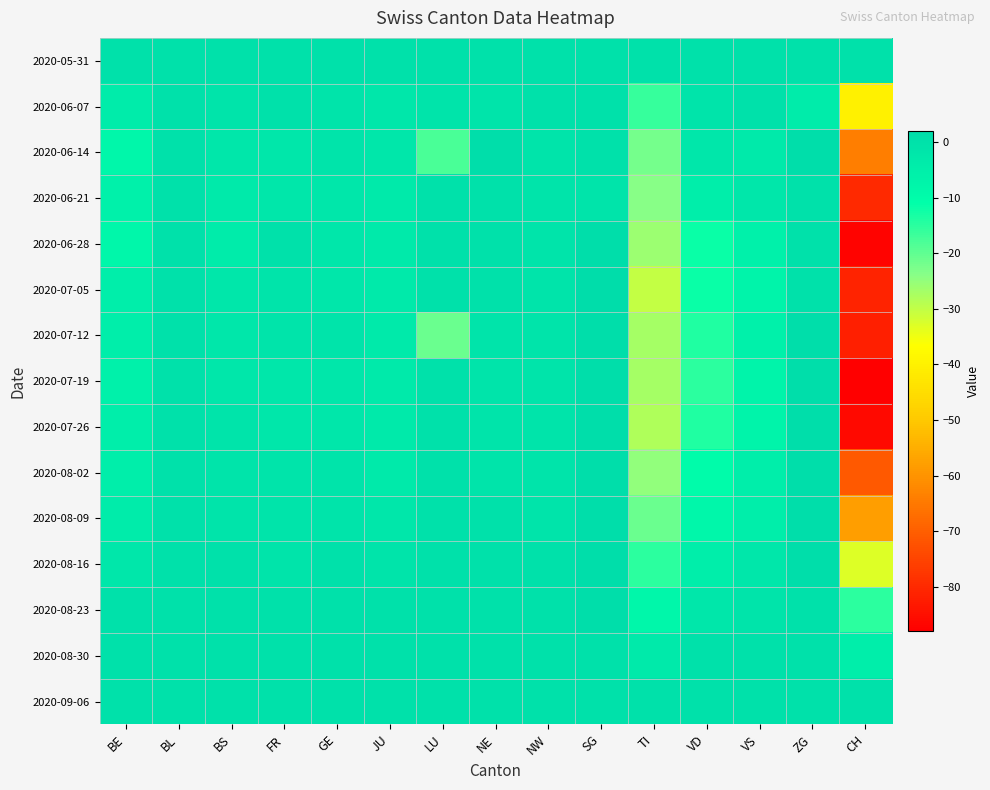

Reading left to right, transcribe all the data shown in this chart.

2020-05-31: BE=0	BL=0	BS=0	FR=0	GE=0	JU=0	LU=0	NE=0	NW=0	SG=0	TI=0	VD=0	VS=0	ZG=0	CH=0
2020-06-07: BE=-4	BL=0	BS=-1	FR=0	GE=-1	JU=-2	LU=-1	NE=-1	NW=0	SG=0	TI=-16	VD=-1	VS=0	ZG=-4	CH=-40
2020-06-14: BE=-8	BL=0	BS=-2	FR=-2	GE=-1	JU=-2	LU=-18	NE=1	NW=-1	SG=0	TI=-22	VD=-2	VS=-3	ZG=1	CH=-64
2020-06-21: BE=-6	BL=0	BS=-3	FR=-2	GE=-2	JU=-3	LU=0	NE=0	NW=-1	SG=-1	TI=-24	VD=-5	VS=-2	ZG=0	CH=-80
2020-06-28: BE=-8	BL=0	BS=-4	FR=0	GE=-2	JU=-3	LU=0	NE=0	NW=-1	SG=1	TI=-26	VD=-12	VS=-6	ZG=0	CH=-87
2020-07-05: BE=-5	BL=0	BS=-2	FR=-1	GE=-2	JU=-3	LU=0	NE=0	NW=-1	SG=2	TI=-30	VD=-12	VS=-7	ZG=0	CH=-81
2020-07-12: BE=-5	BL=0	BS=-2	FR=-1	GE=-1	JU=-3	LU=-21	NE=-1	NW=-1	SG=1	TI=-27	VD=-14	VS=-6	ZG=1	CH=-82
2020-07-19: BE=-6	BL=0	BS=-2	FR=-2	GE=-2	JU=-3	LU=0	NE=-1	NW=-1	SG=1	TI=-27	VD=-15	VS=-7	ZG=1	CH=-88
2020-07-26: BE=-5	BL=0	BS=-1	FR=-2	GE=-2	JU=-3	LU=0	NE=-1	NW=-1	SG=1	TI=-28	VD=-14	VS=-7	ZG=1	CH=-86
2020-08-02: BE=-5	BL=0	BS=-1	FR=-1	GE=-1	JU=-3	LU=0	NE=-1	NW=-1	SG=1	TI=-25	VD=-10	VS=-5	ZG=1	CH=-71
2020-08-09: BE=-4	BL=0	BS=-1	FR=-1	GE=-1	JU=-2	LU=0	NE=0	NW=-1	SG=1	TI=-21	VD=-8	VS=-5	ZG=1	CH=-58
2020-08-16: BE=-2	BL=0	BS=0	FR=-1	GE=0	JU=-1	LU=0	NE=0	NW=0	SG=1	TI=-15	VD=-5	VS=-2	ZG=1	CH=-33
2020-08-23: BE=0	BL=0	BS=0	FR=0	GE=0	JU=0	LU=0	NE=0	NW=0	SG=1	TI=-8	VD=-2	VS=-1	ZG=0	CH=-15
2020-08-30: BE=0	BL=0	BS=0	FR=0	GE=0	JU=0	LU=0	NE=0	NW=0	SG=0	TI=-3	VD=0	VS=0	ZG=0	CH=-5
2020-09-06: BE=0	BL=0	BS=0	FR=0	GE=0	JU=0	LU=0	NE=0	NW=0	SG=0	TI=0	VD=0	VS=0	ZG=0	CH=0